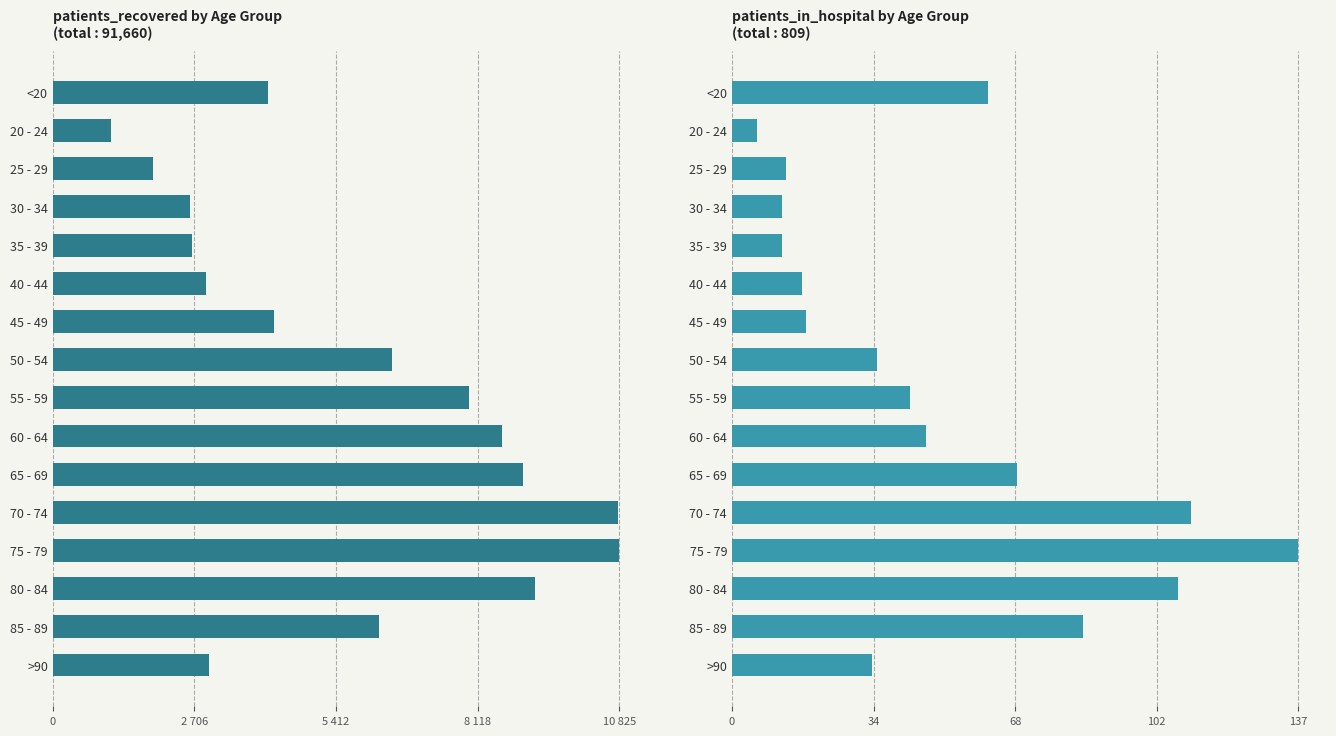

What is the difference between the highest and lowest values at <20?

4053